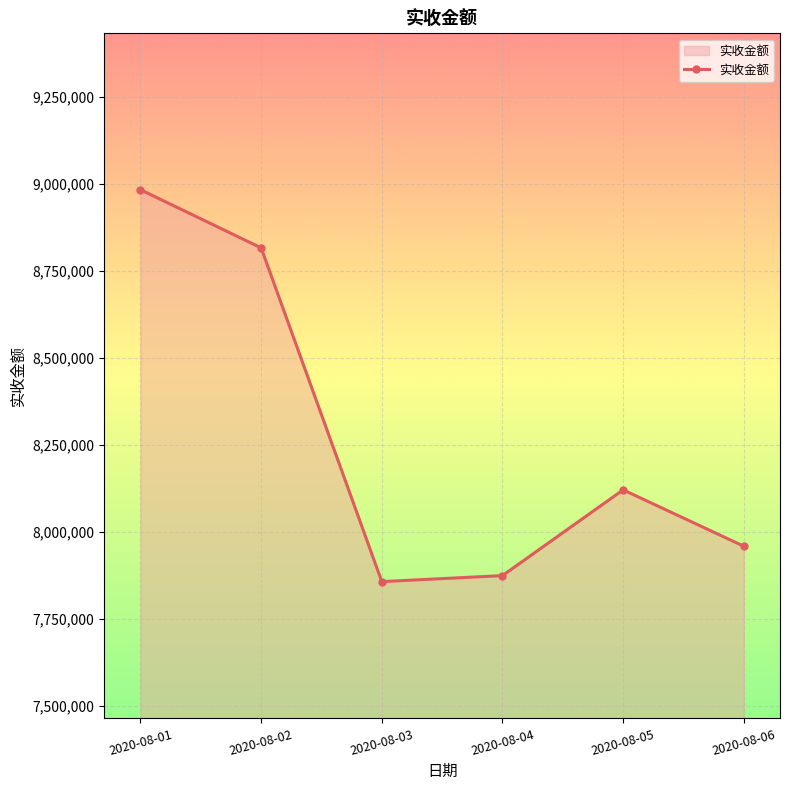

True or false: the data has more than 1 interior local peaks.

False